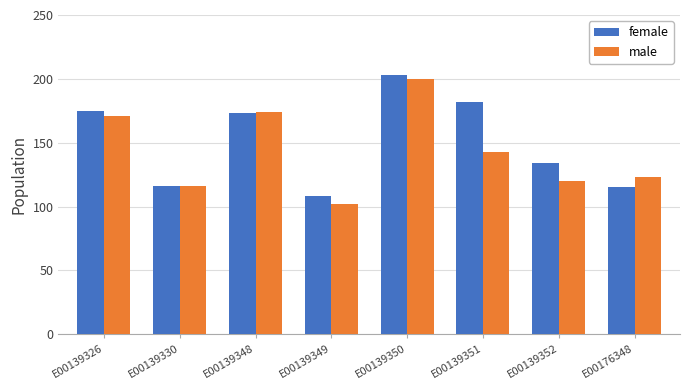

What is the value of the male bar at the 2nd from the left?

116